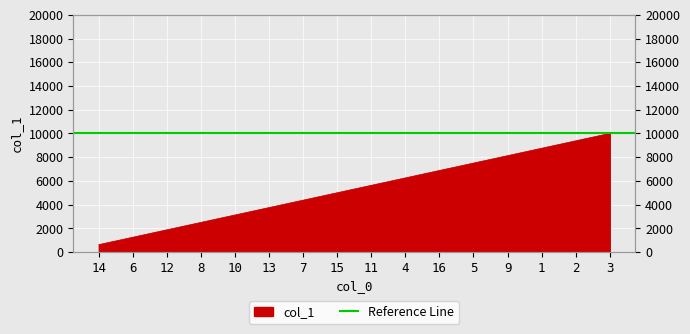

What is the difference between the maximum and second lowest values?

8750